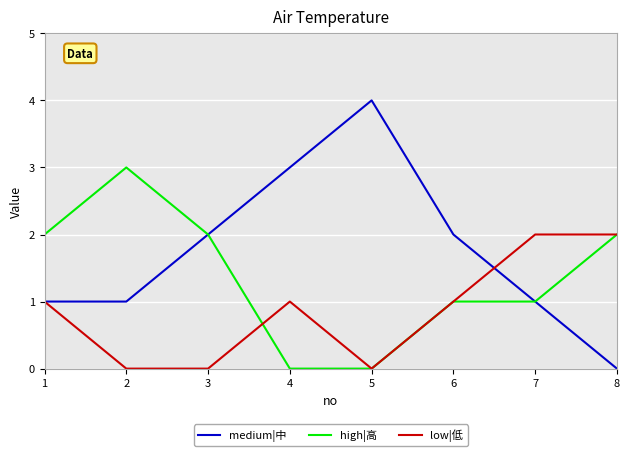

Is the value of low|低 at 1 greater than the value of high|高 at 3?

No